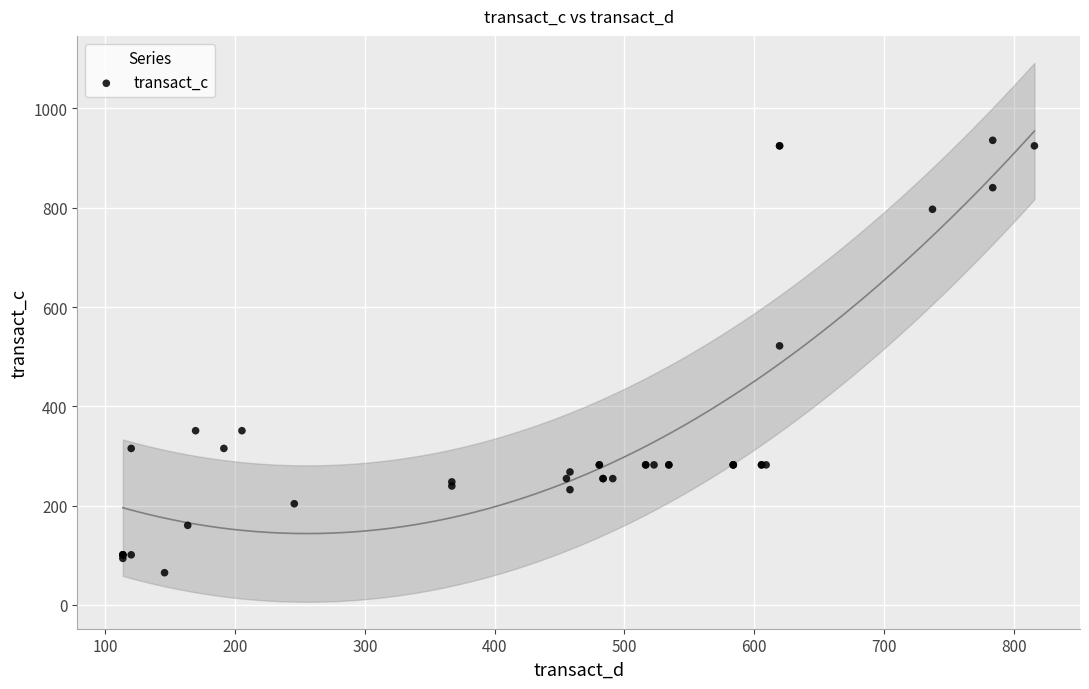

What Y value in the scatter plot is closest to 500?

521.7